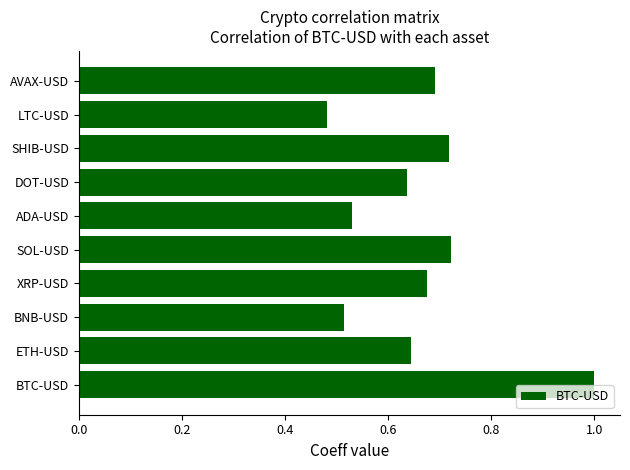

What is the change in value from DOT-USD to AVAX-USD?

+0.1